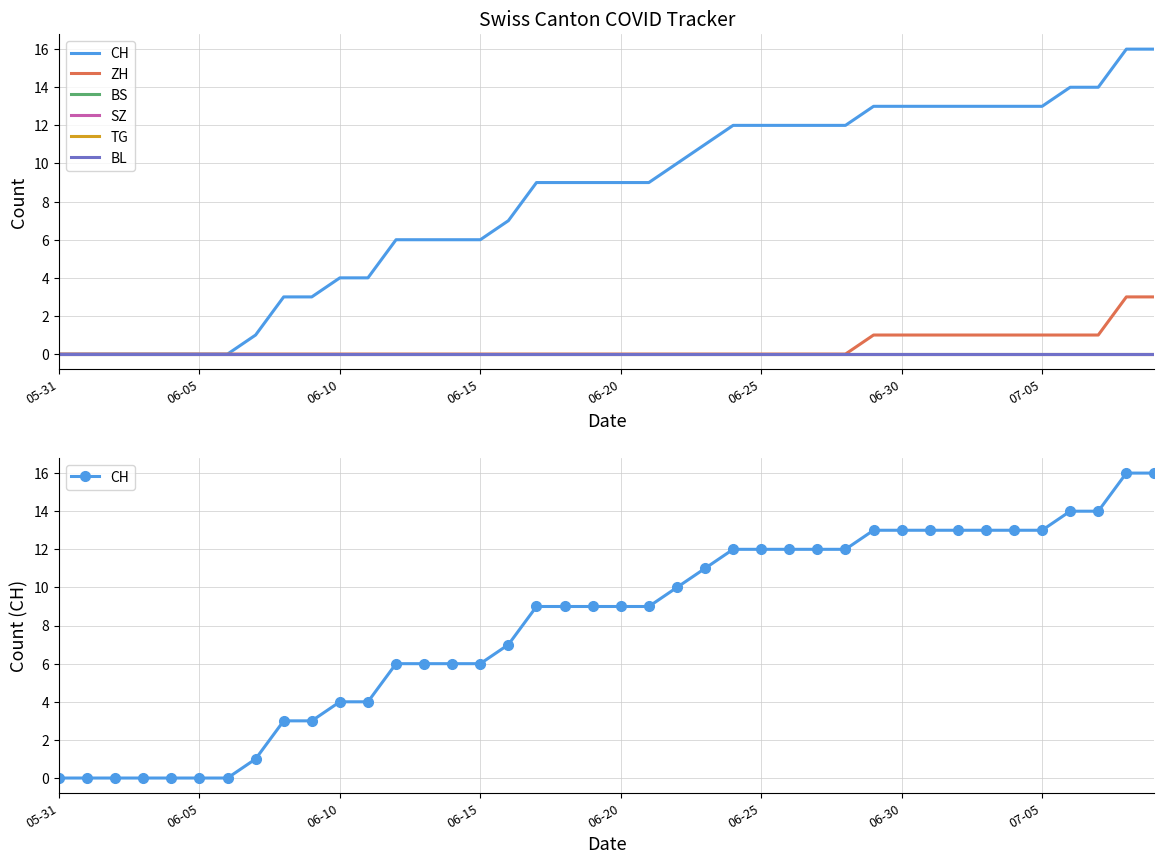

True or false: TG and ZH intersect in this chart.

False